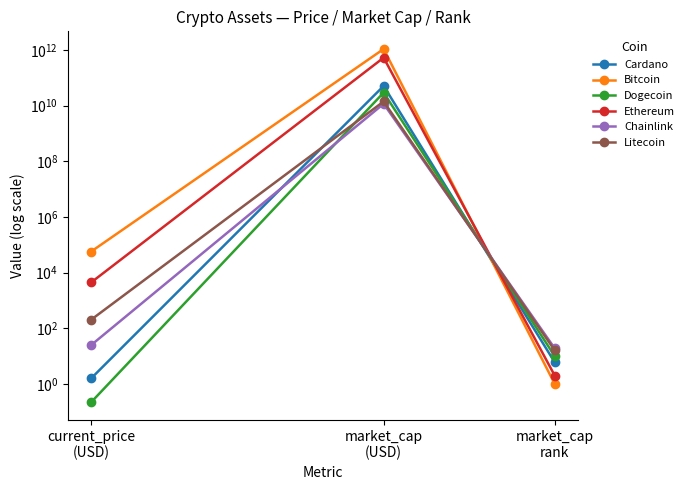

How many values in the Cardano series exceed 6?

1